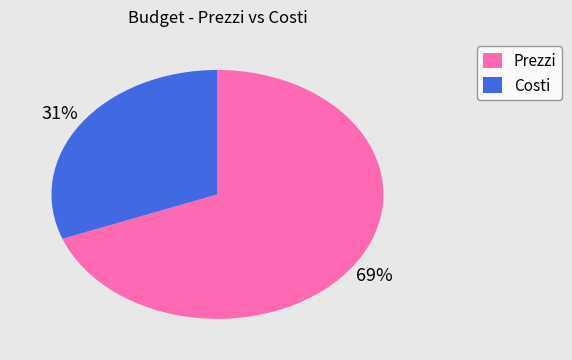

To the nearest percent, what is the difference between the Prezzi and Costi slice percentages?

38%